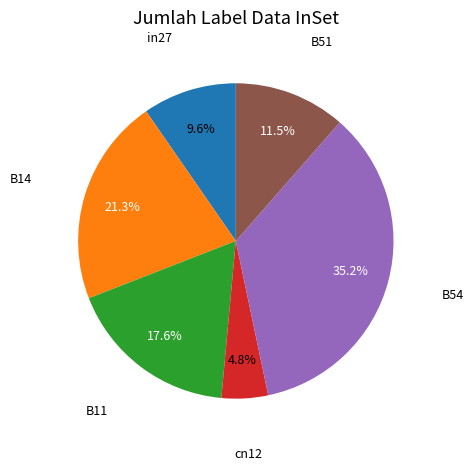

Is there any slice that represents more than half of the pie?

No